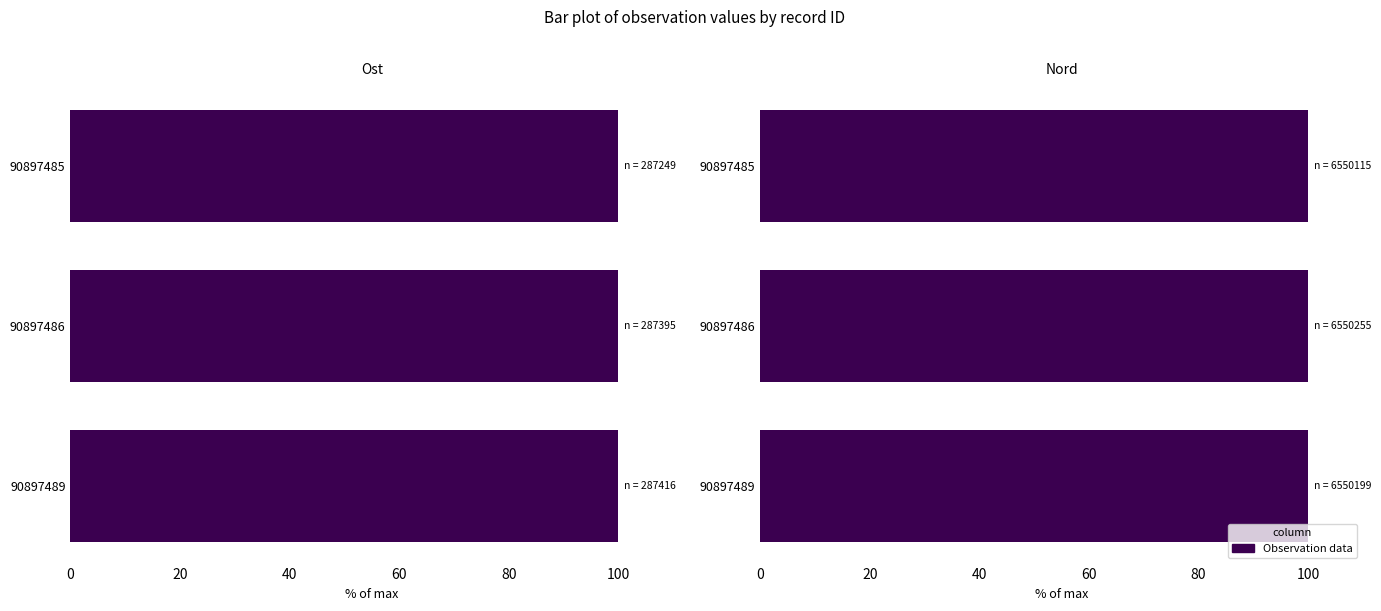

What is the sum of all Nord values?

300.0